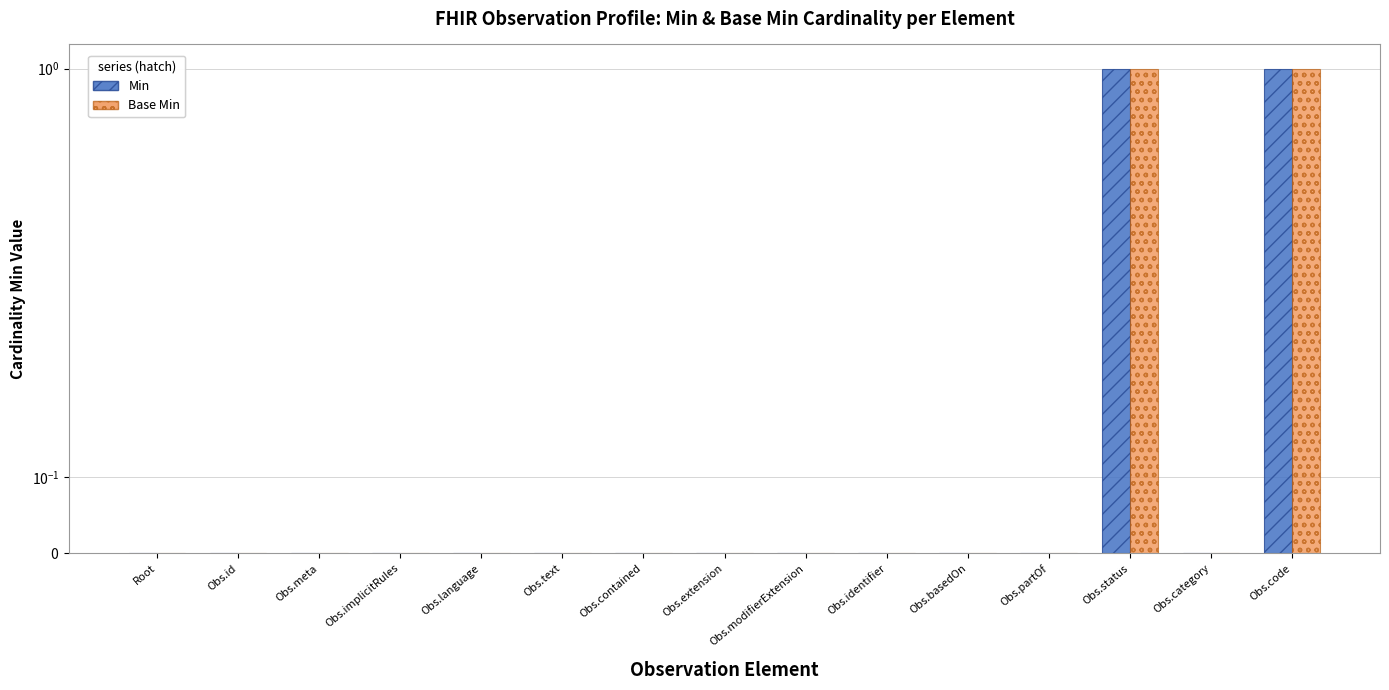

What is the highest value of the Base Min series?

1